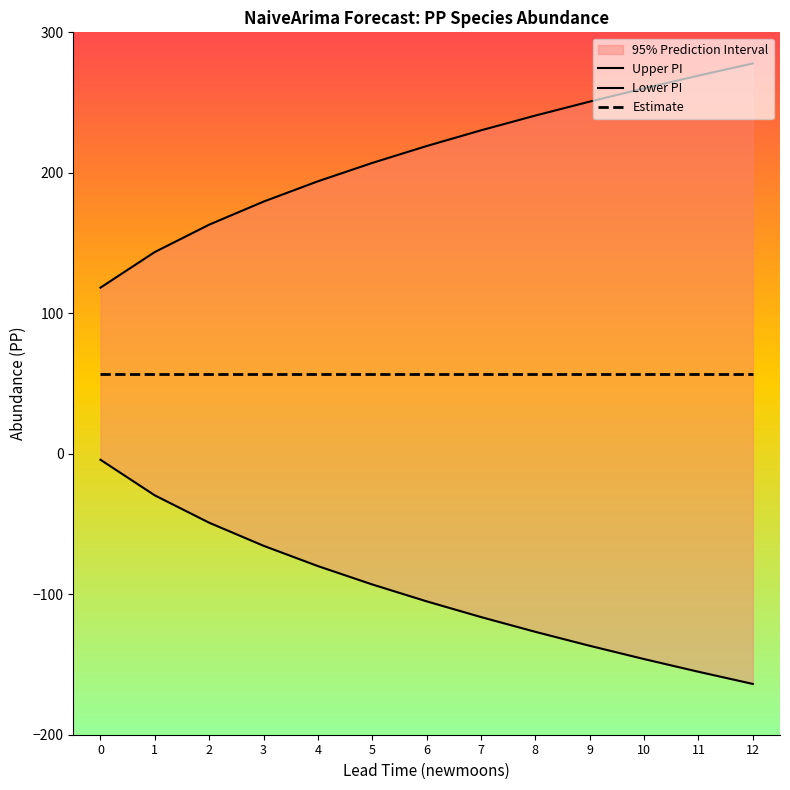

Between 3 and 10, which series saw the biggest shift?

Upper PI